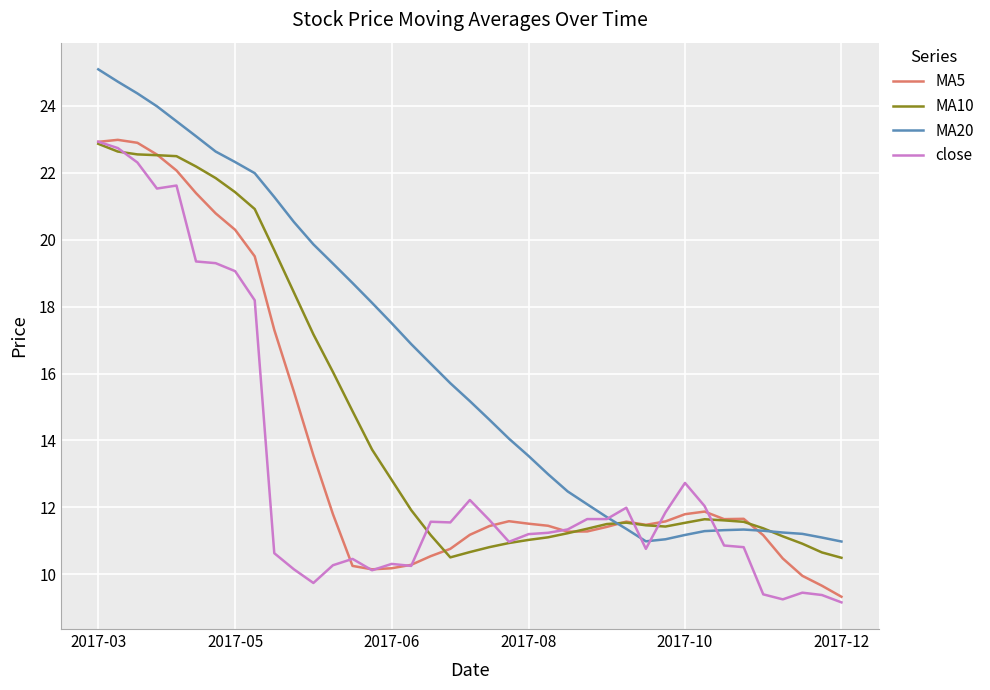

Which series has the widest spread of values?

MA20